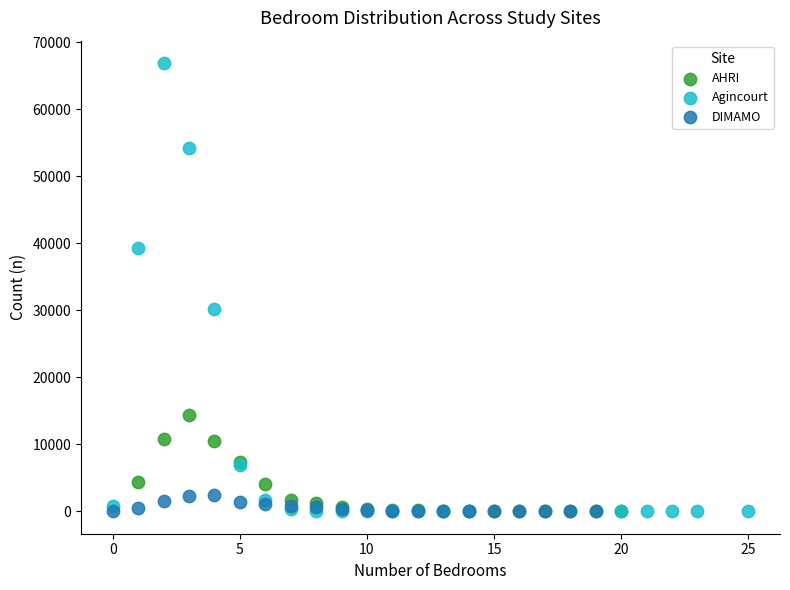

Which series reaches the maximum Y coordinate?

Agincourt